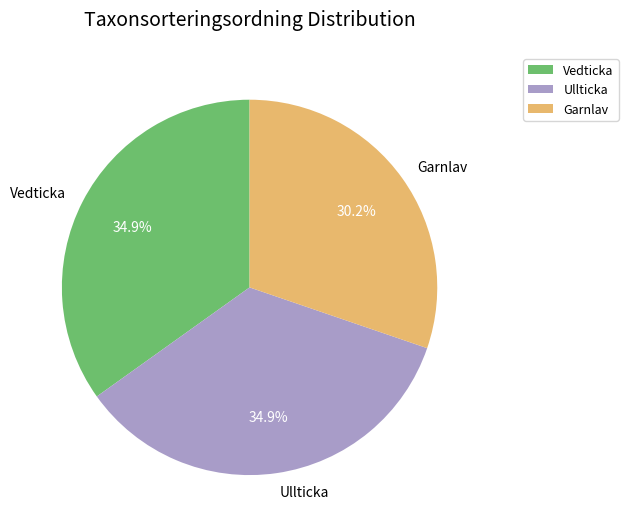

Is Ullticka the majority of the pie?

No